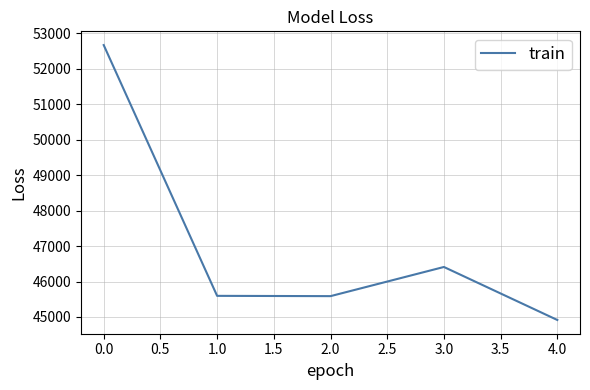

What is the greatest value displayed?

52665